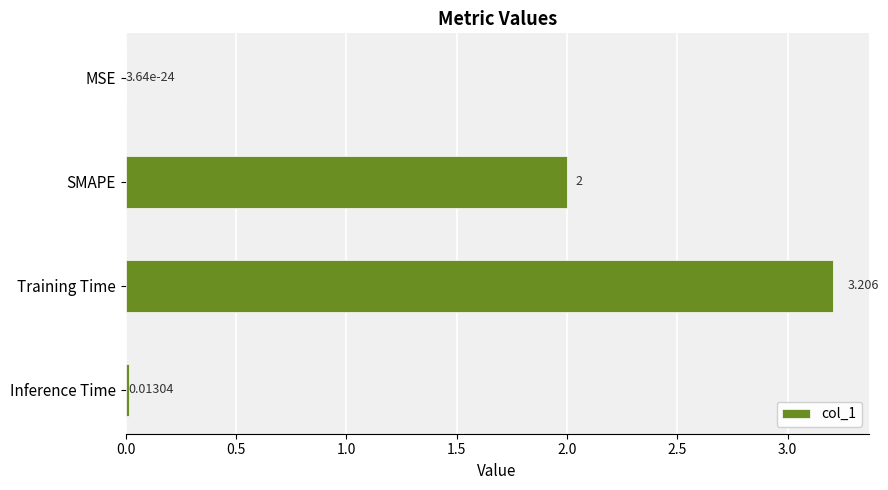

Between MSE and SMAPE, which is larger?

SMAPE